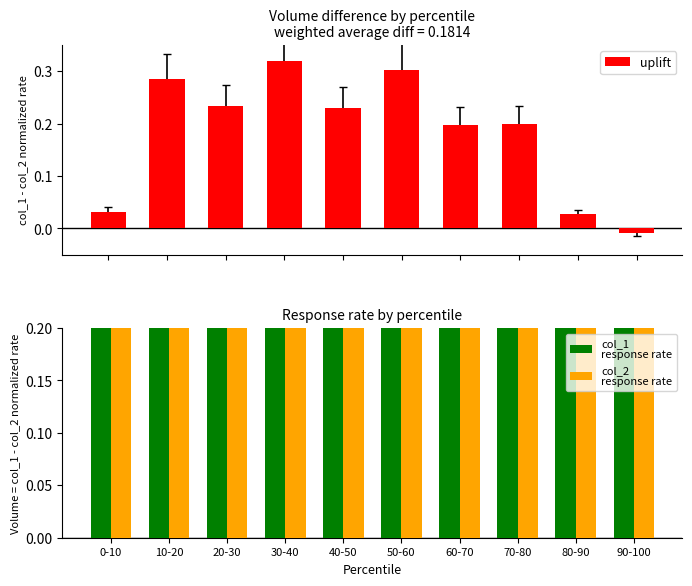

Which series has the largest total across all categories?

col_1 response rate